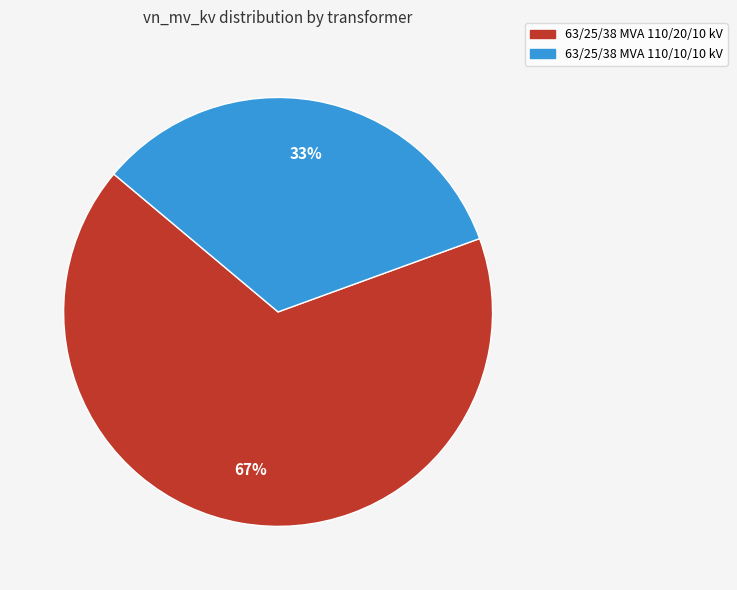

Is it true that 63/25/38 MVA 110/10/10 kV is 33% of the pie?

True